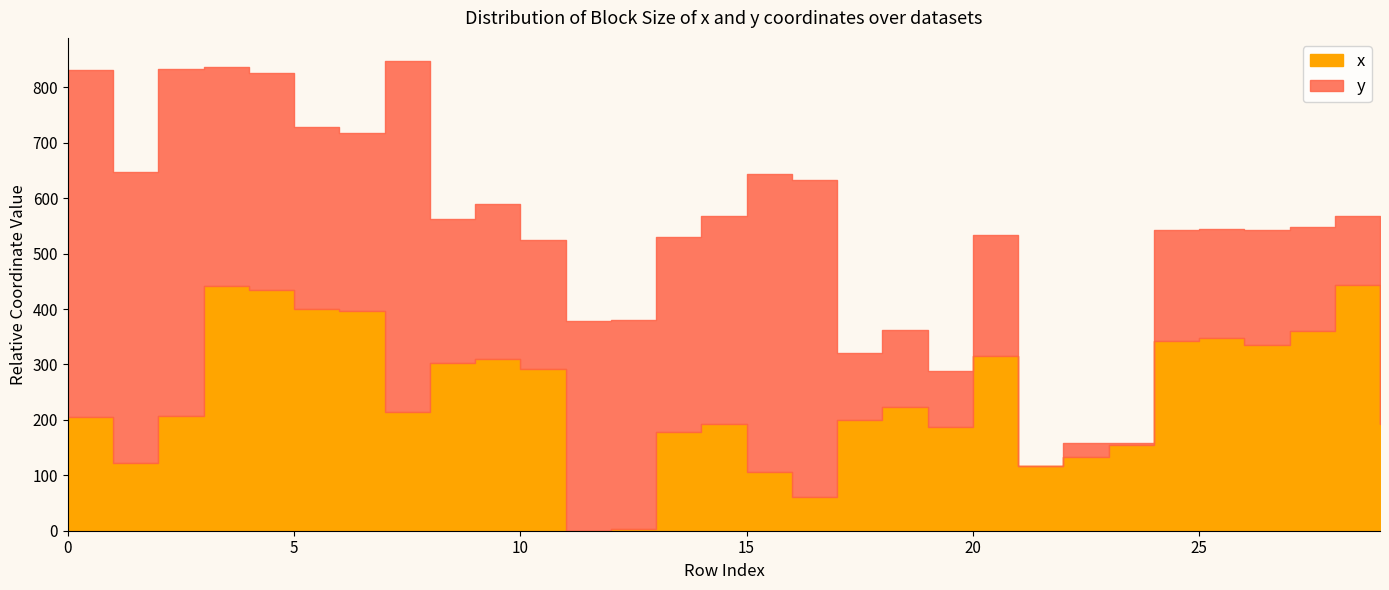

What is the difference between the maximum and second lowest values?

440.4